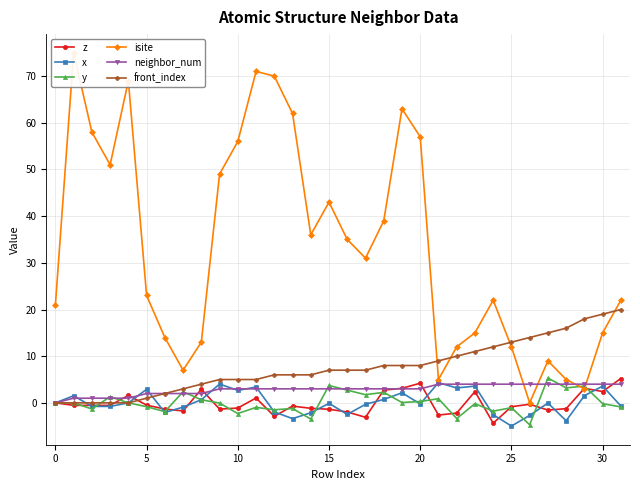

True or false: z has more than 1 points higher than both neighbors.

True